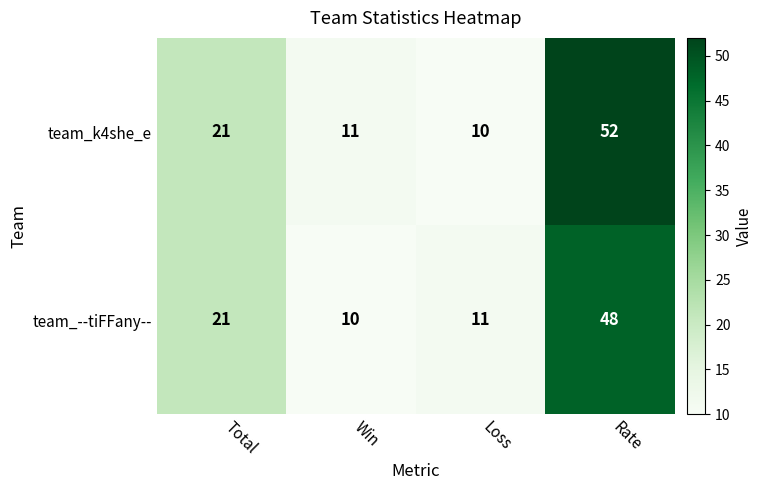

Which series has the largest total across all categories?

team_k4she_e